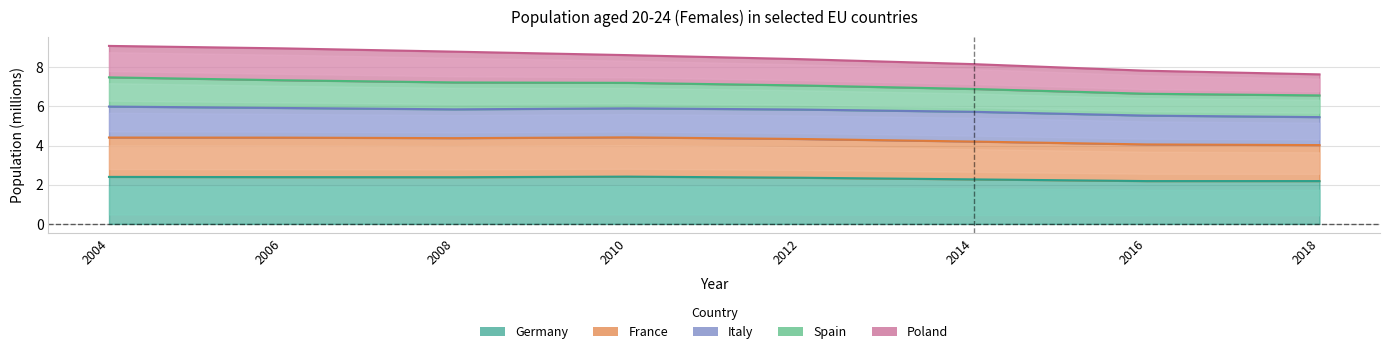

How many interior local peaks does the Germany series have?

1